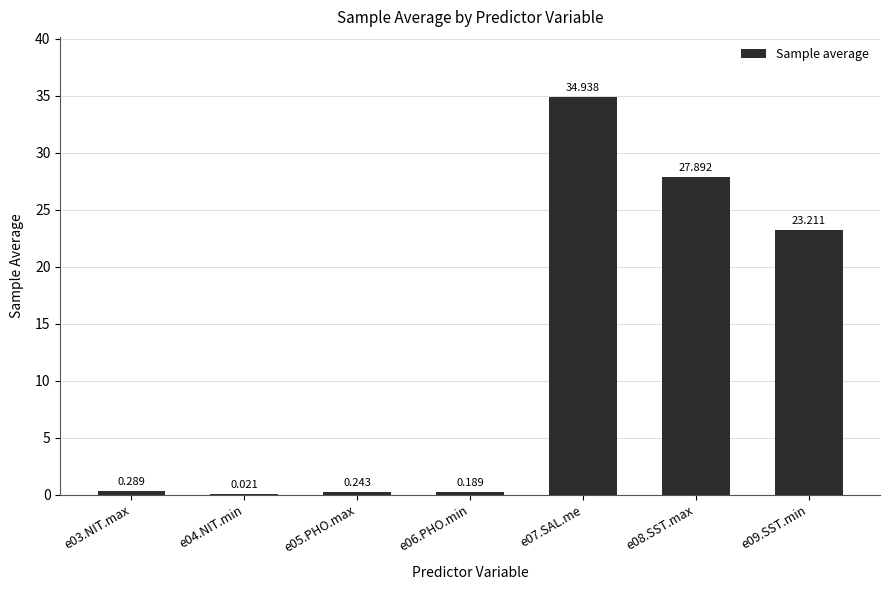

Which has a higher value, e08.SST.max or e06.PHO.min?

e08.SST.max